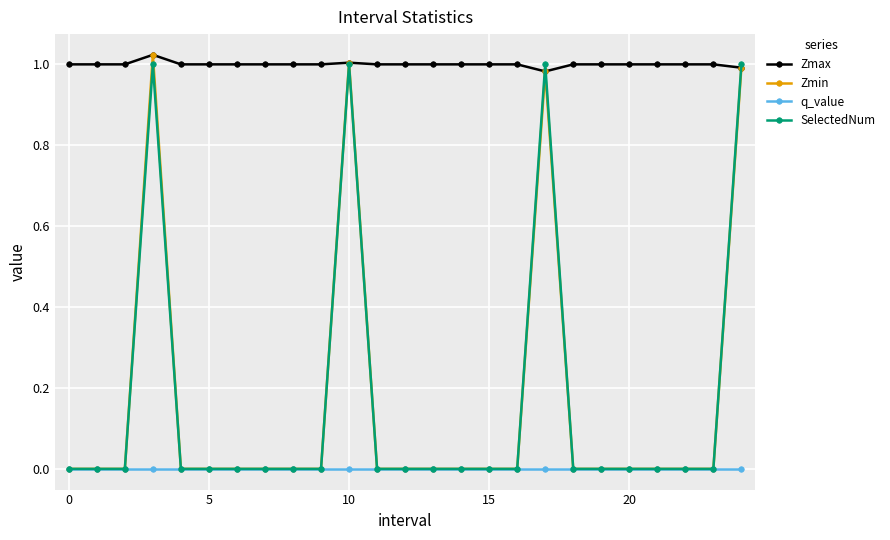

True or false: Zmin has more than 0 points higher than both neighbors.

True